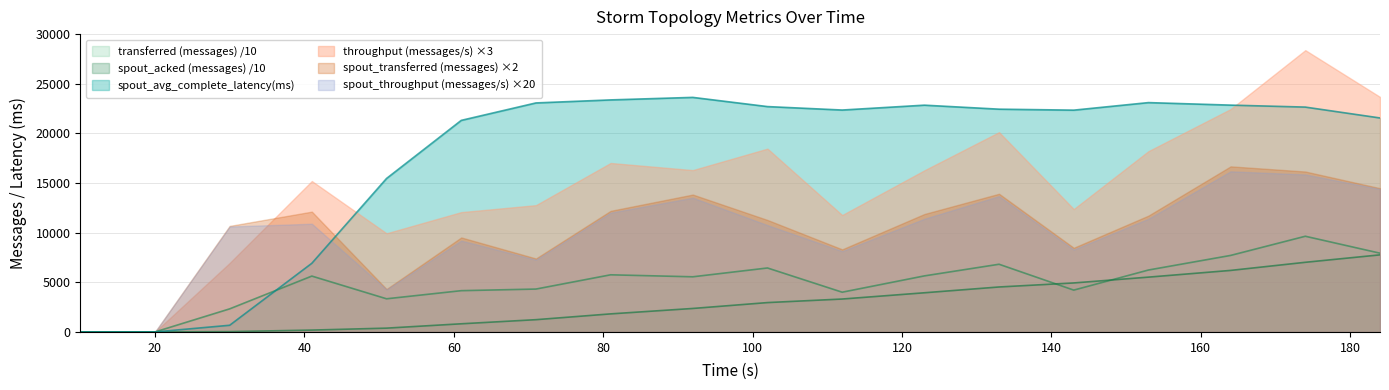

What is the difference between the spout_avg_complete_latency(ms) values at 51 and 184?

6094.6